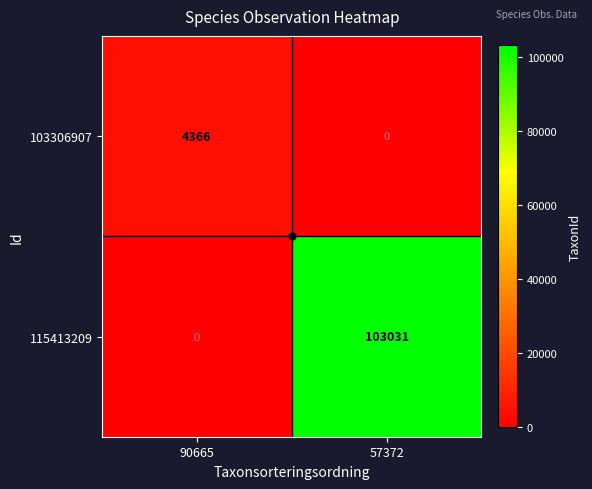

The value of 103306907 at 57372 is 0. True or false?

True